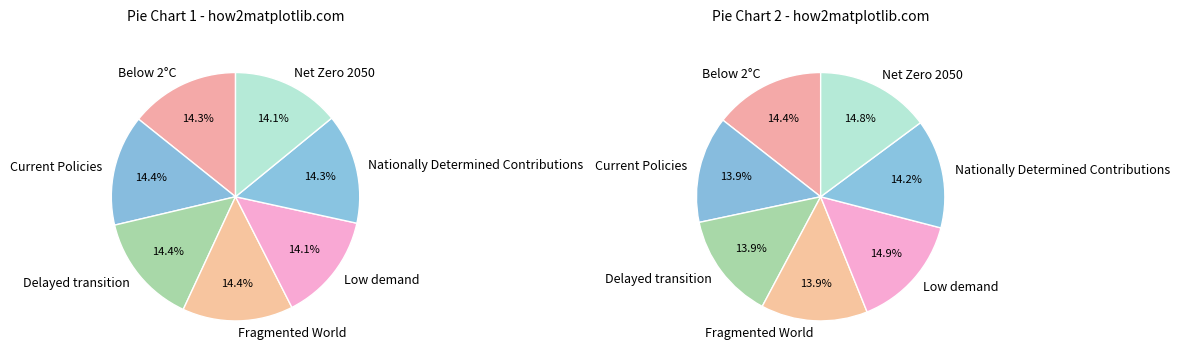

How many slices are in this pie chart?

7